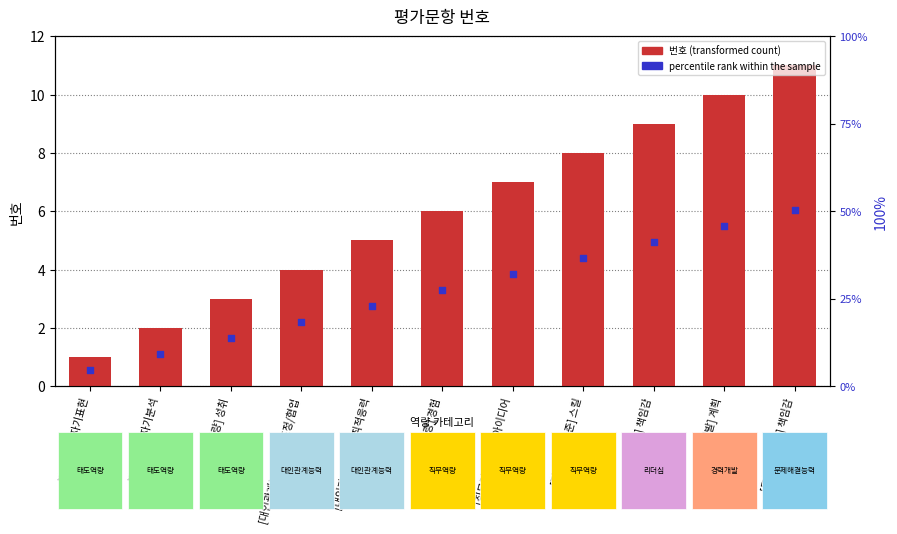

Which series contains the lowest Y value?

percentile rank within the sample